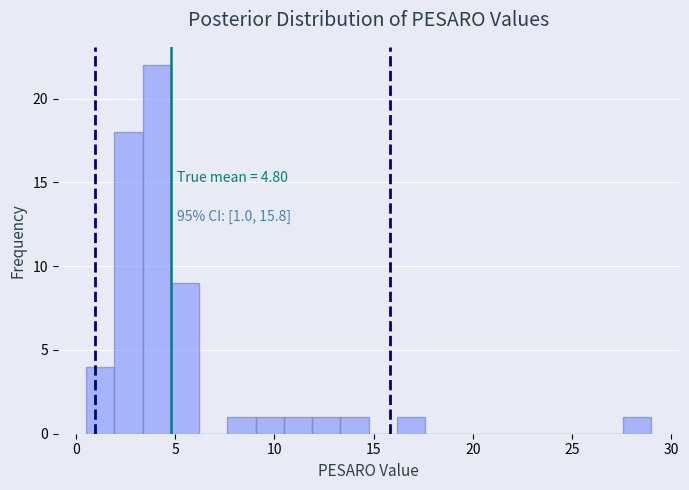

Around what value on the x-axis is the tallest bar? Give the approximate position of its centre, as read against the axis.

4.0